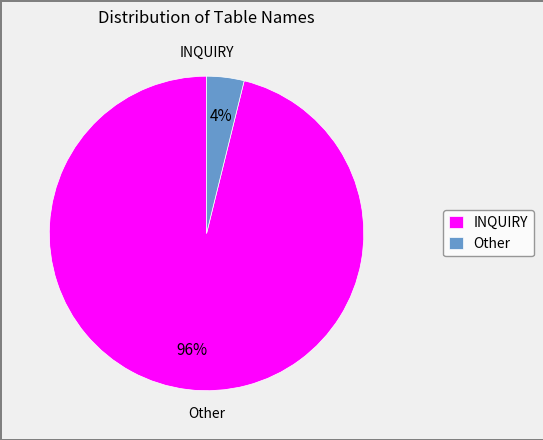

To the nearest percent, what is the combined percentage of INQUIRY and Other?

100%